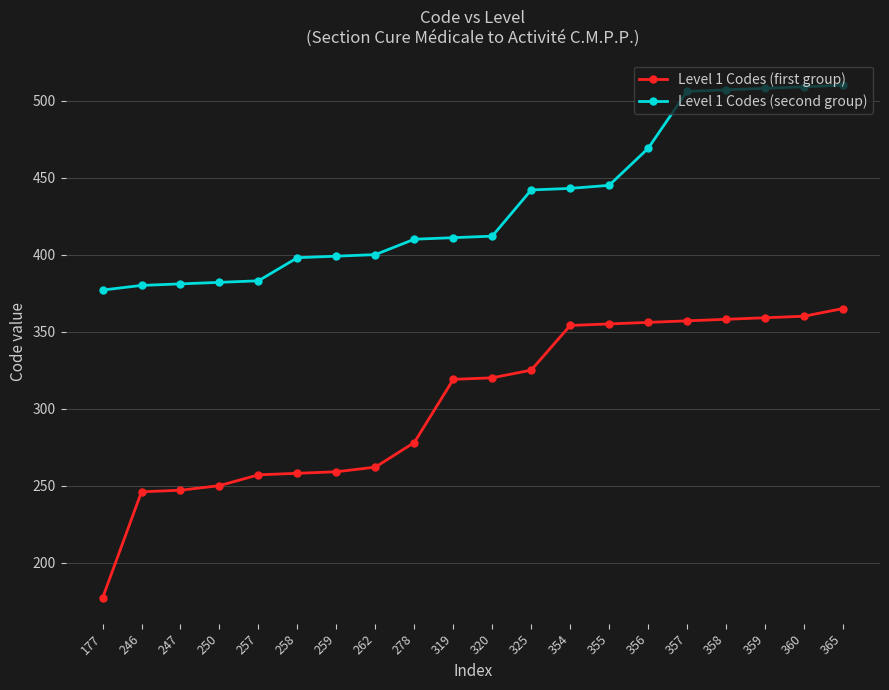

Which series has the widest spread of values?

Level 1 Codes (first group)